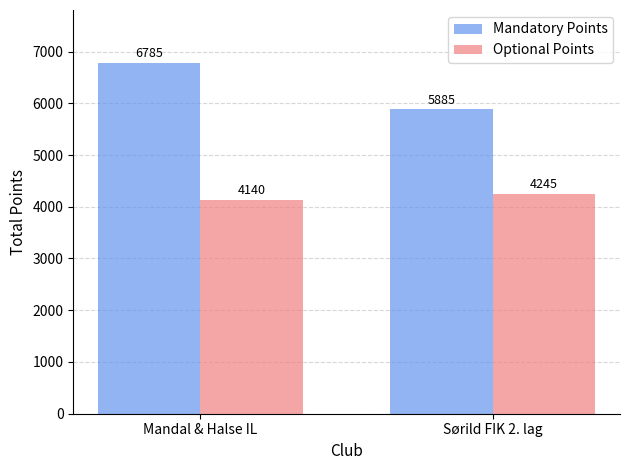

How many bars are there in each group?

2